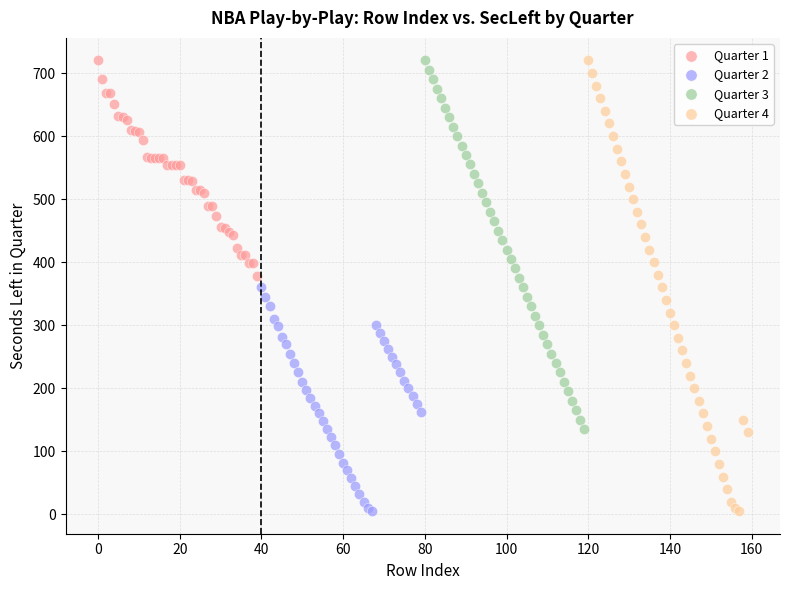

Which series has the widest spread of Y values?

Quarter 4